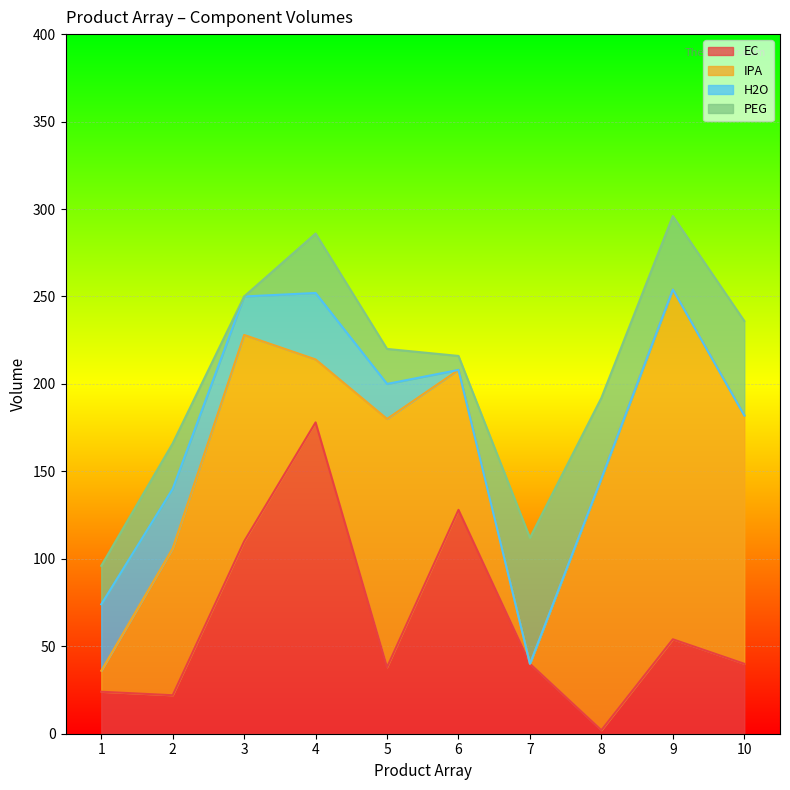

After their last crossing, which series has the higher values: H2O or IPA?

IPA